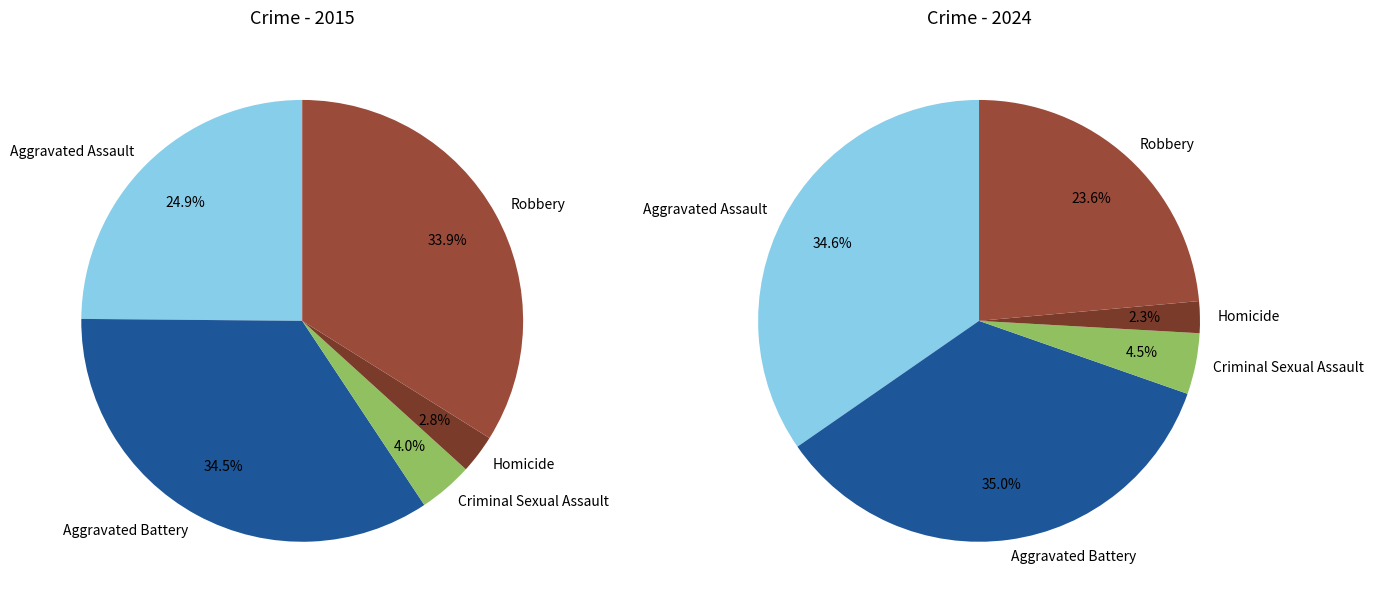

To the nearest percent, what portion does values_2024 represent?

34%